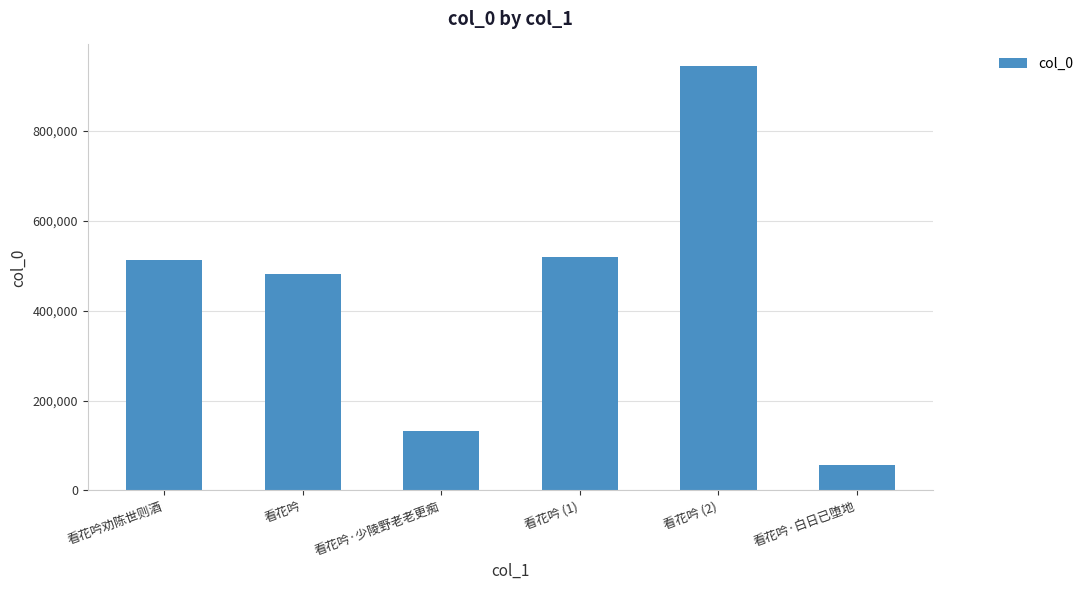

What is the difference between the values at 看花吟 (2) and 看花吟·白日已堕地?

889953